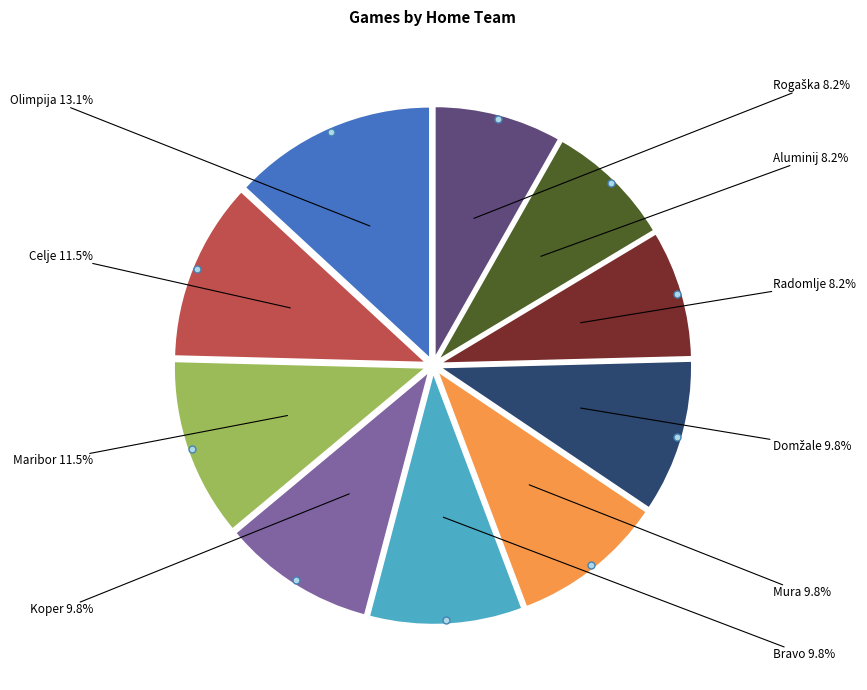

Does any single category account for the majority?

No